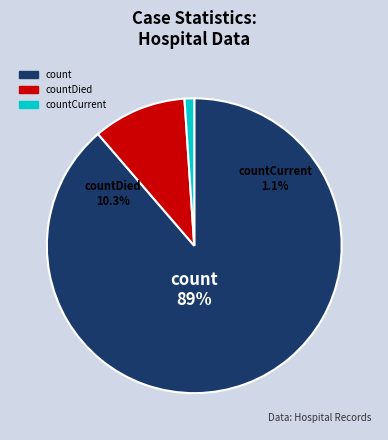

How much of the chart is everything except count?

11.3%